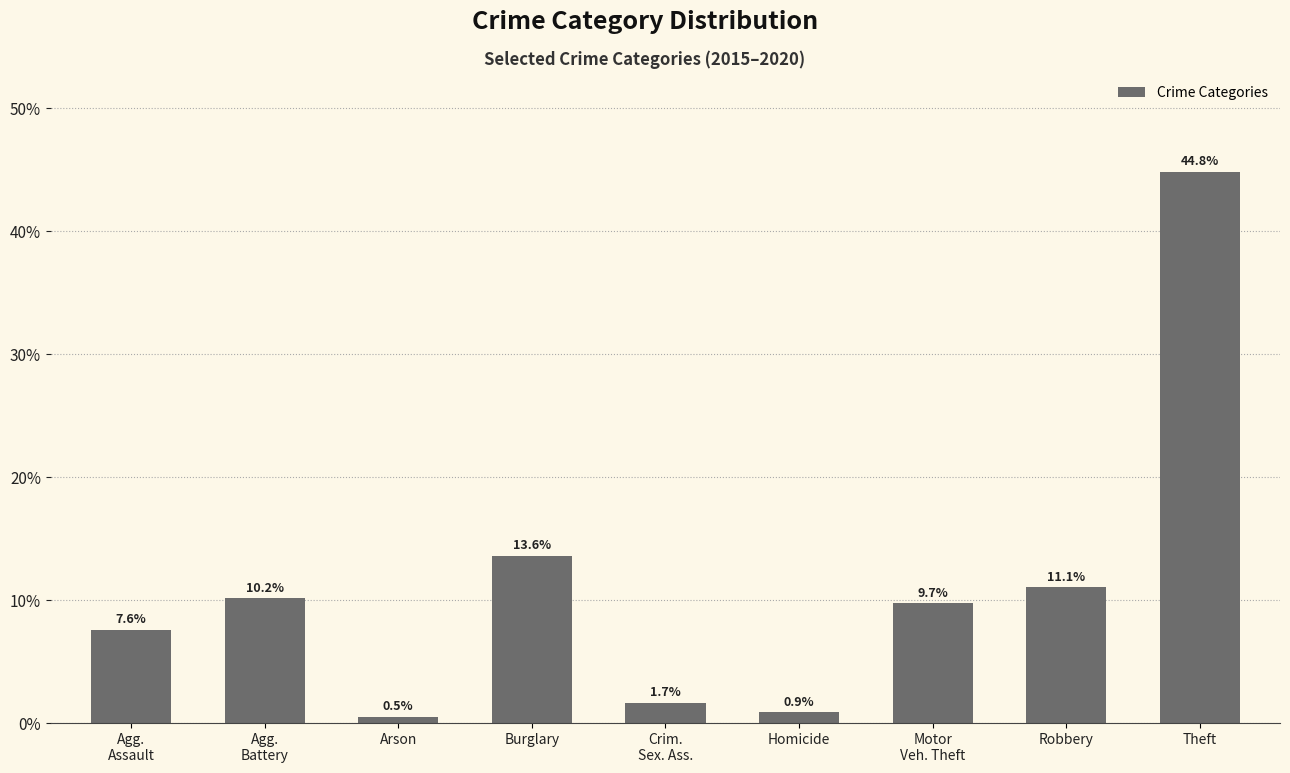

What is the minimum value shown in the chart?

0.5